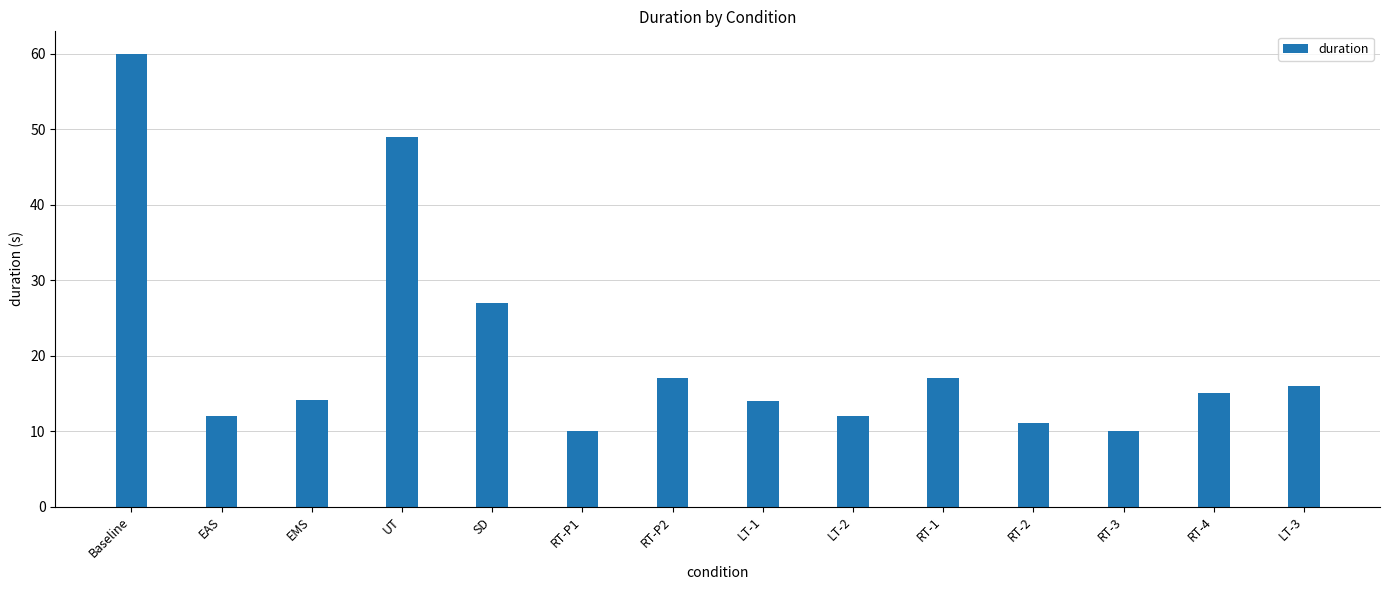

What is the value of the 5th bar from the left?

27.0